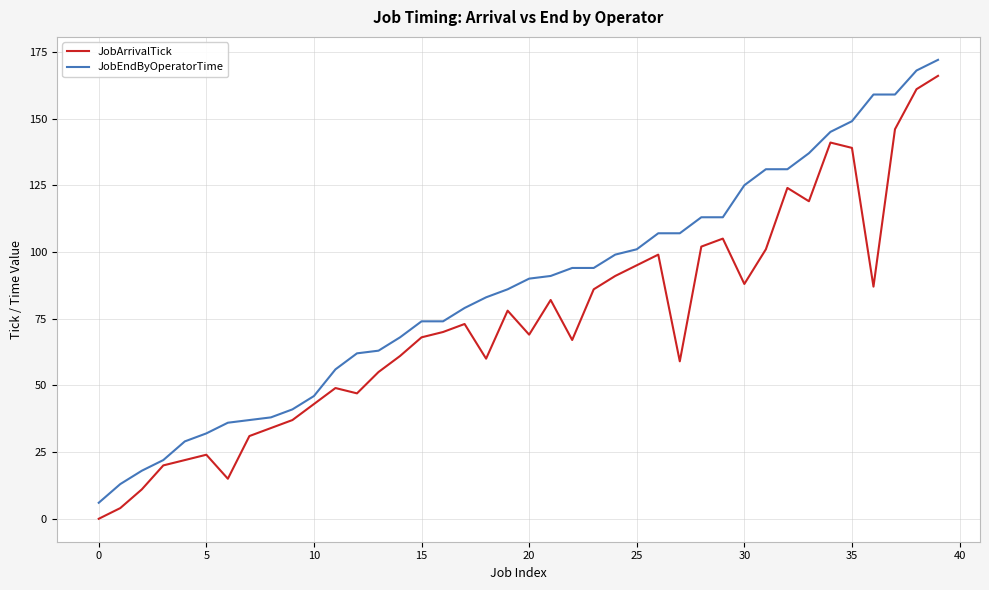

What is the highest value of the JobEndByOperatorTime series?

172